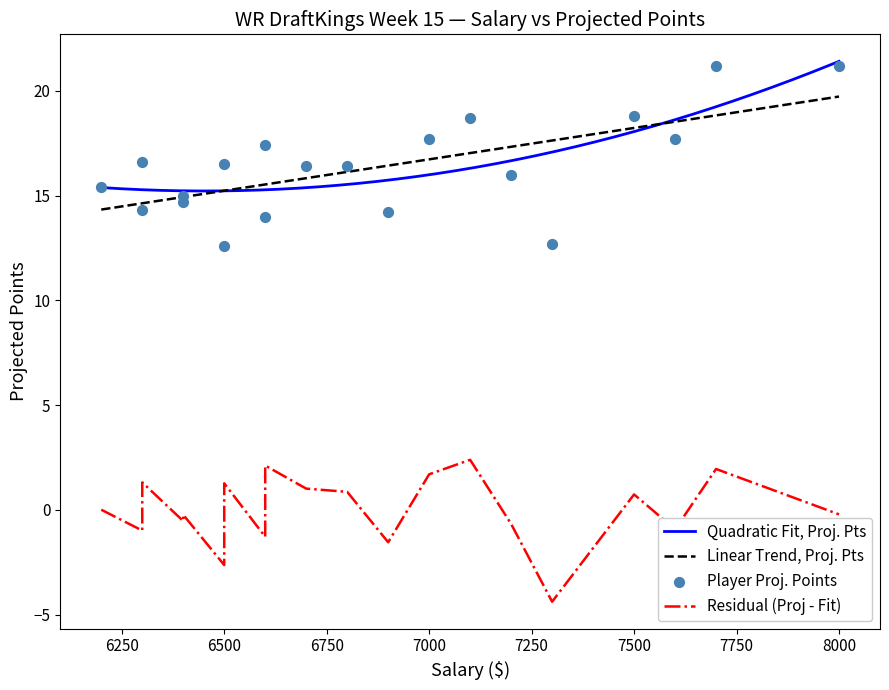

What is the highest value of the Linear Trend, Proj. Pts series?

19.7